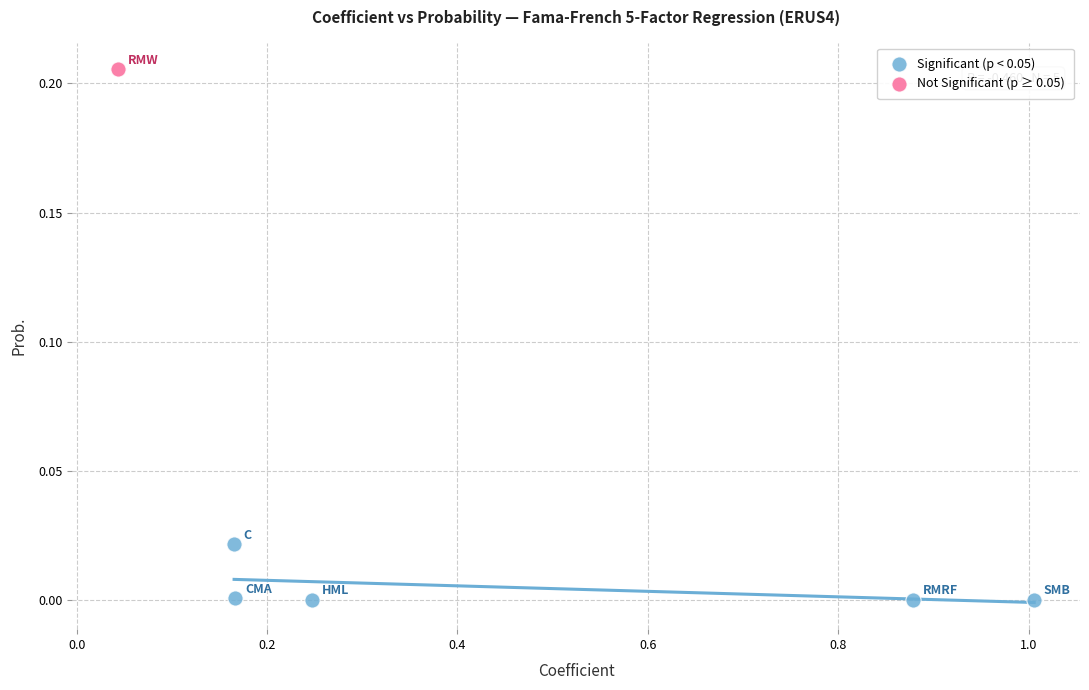

What are all the series names shown in the legend?

Significant (p < 0.05), Not Significant (p ≥ 0.05)